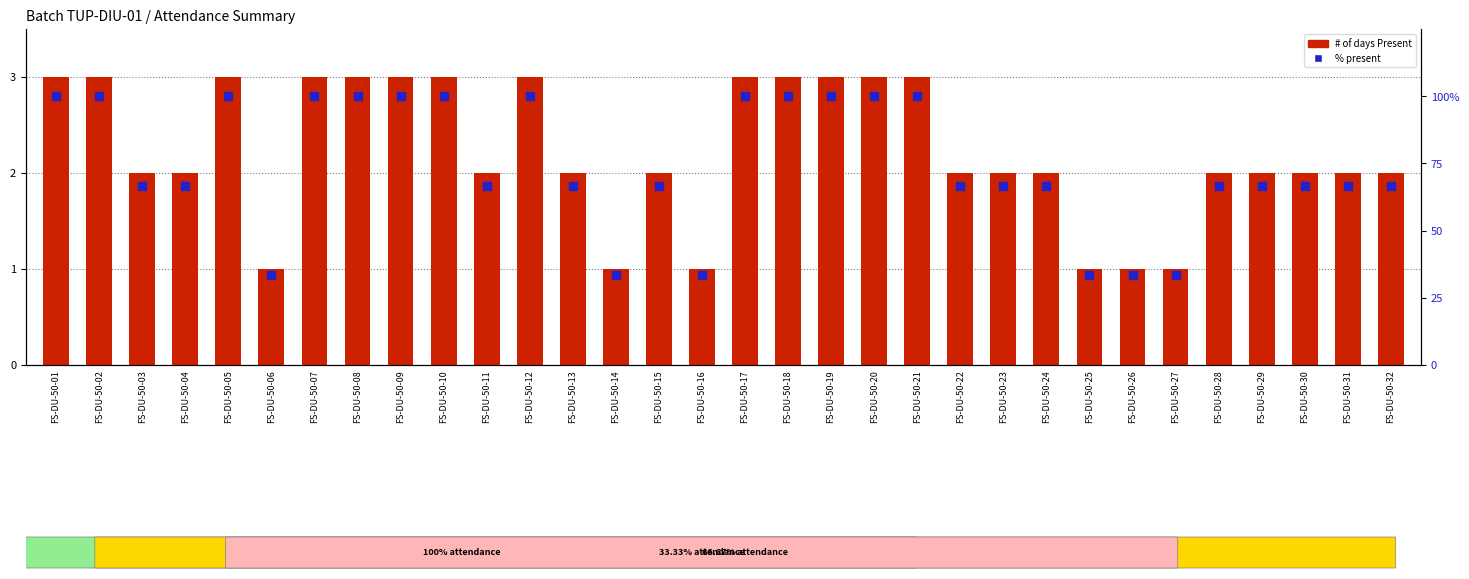

At which category is the sum across all series the highest?

FS-DU-50-01